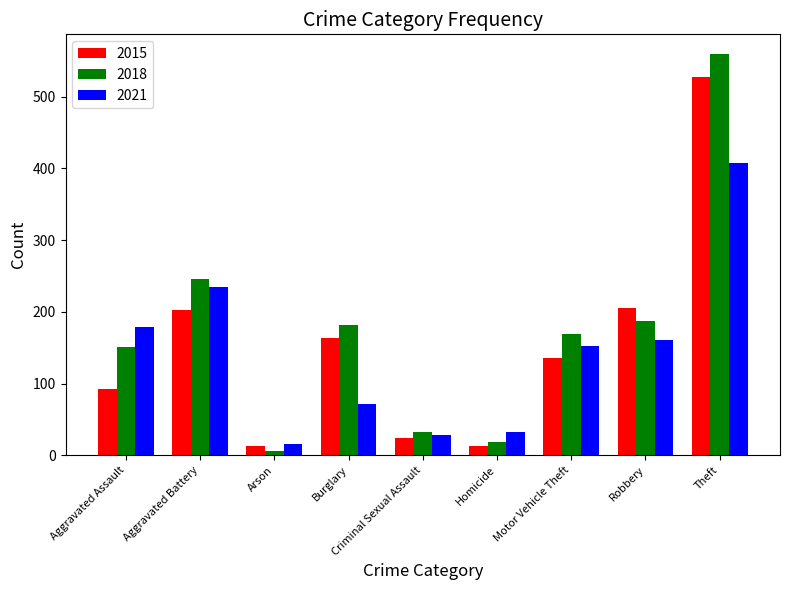

What is the average value of the 2021 series?

143